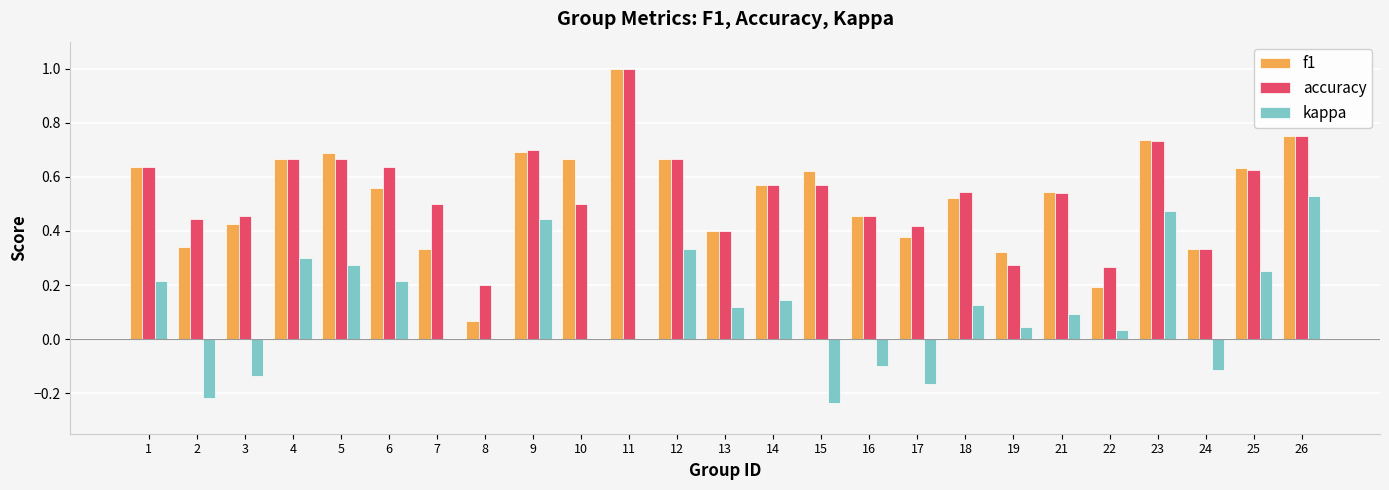

At which category does the chart reach its peak across all series?

11